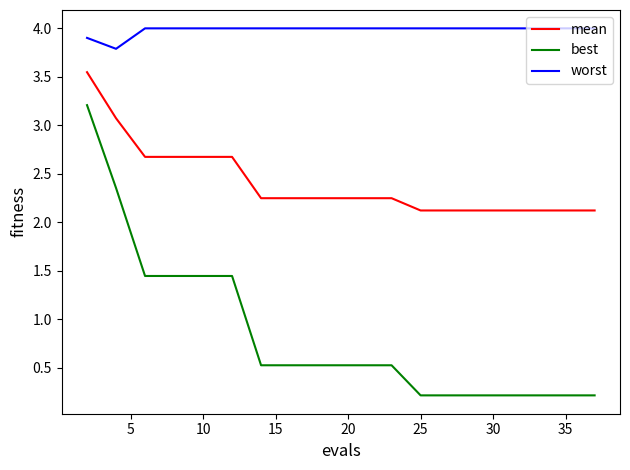

Which series has the largest total across all categories?

worst